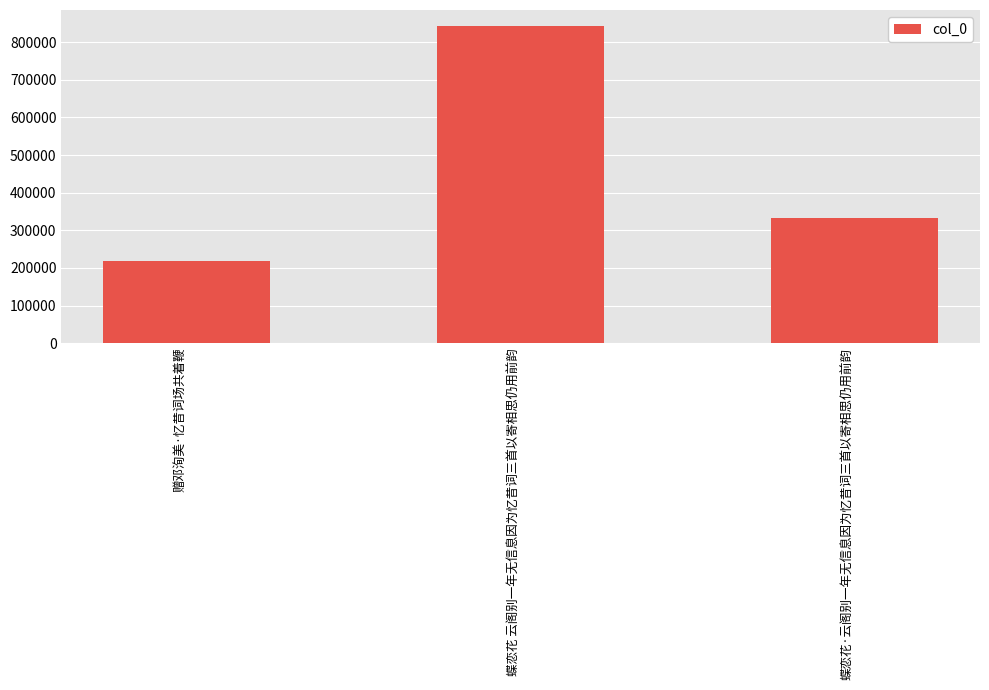

Reading left to right, transcribe all the data shown in this chart.

赠邓洵美·忆昔词场共着鞭=217749	蝶恋花 云阁别一年无信息因为忆昔词三首以寄相思仍用前韵=843441	蝶恋花·云阁别一年无信息因为忆昔词三首以寄相思仍用前韵=333083